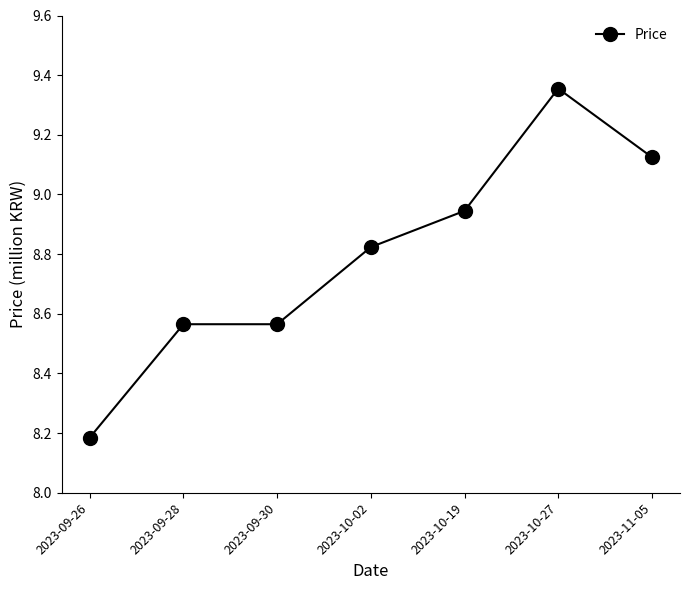

Which label corresponds to the largest value in the chart?

2023-10-27